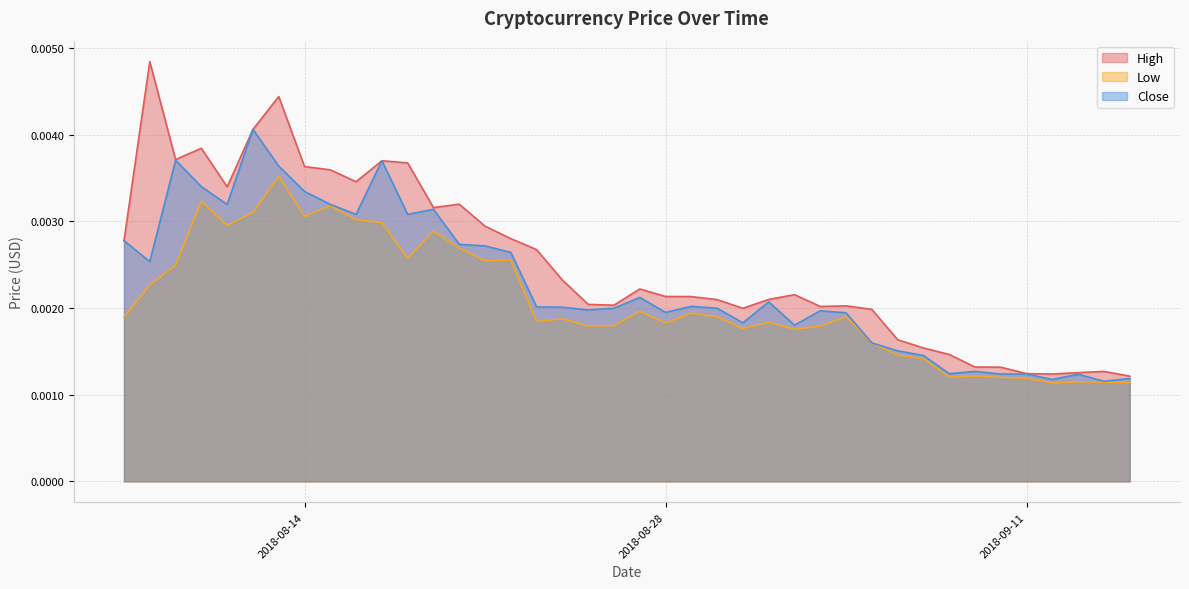

True or false: High has a value of 0.0 at 2018-08-11.

True